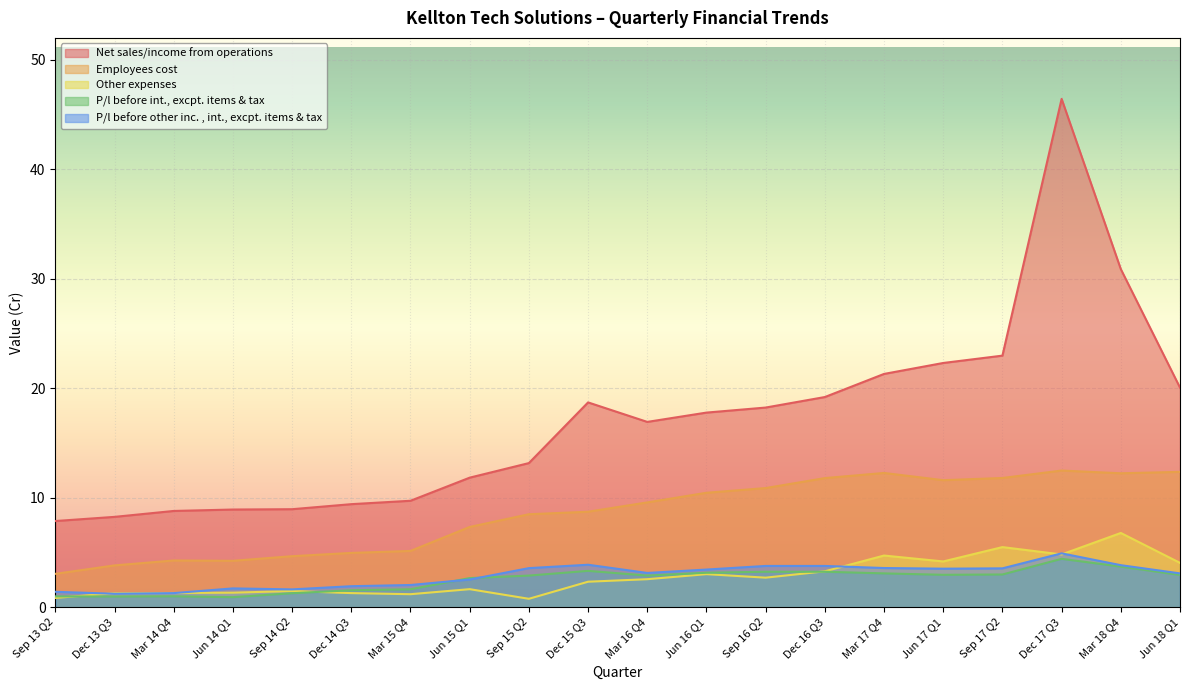

What is the sum of all Other expenses values?

55.1